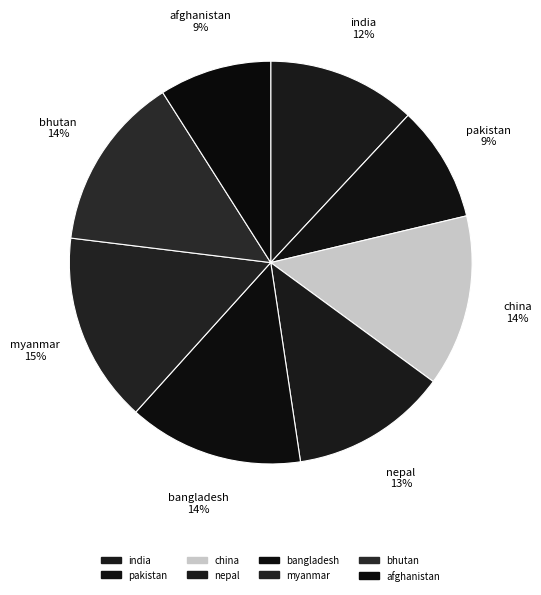

To the nearest percent, what portion does nepal represent?

13%